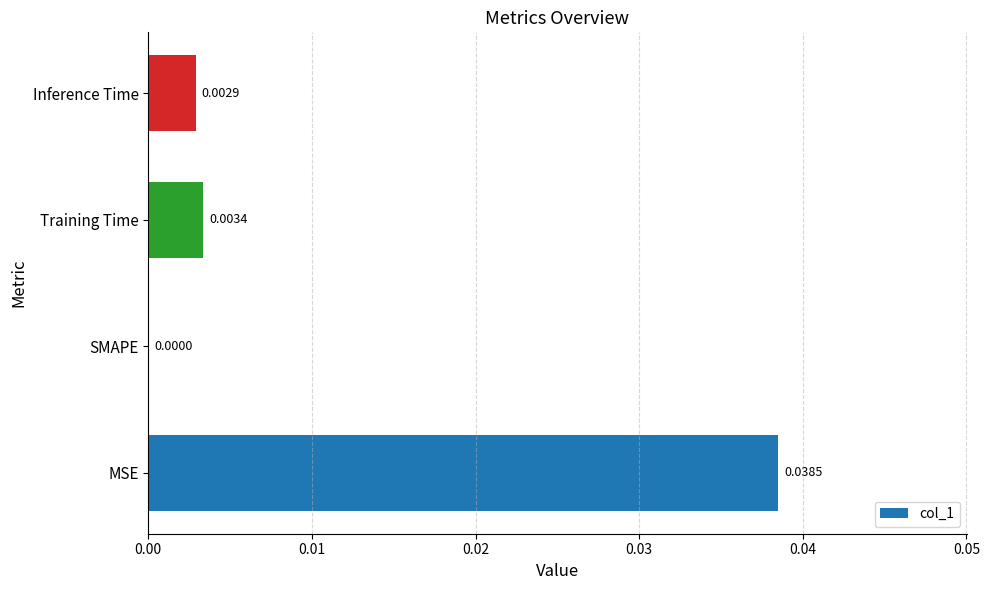

How many categories are shown in the chart?

4